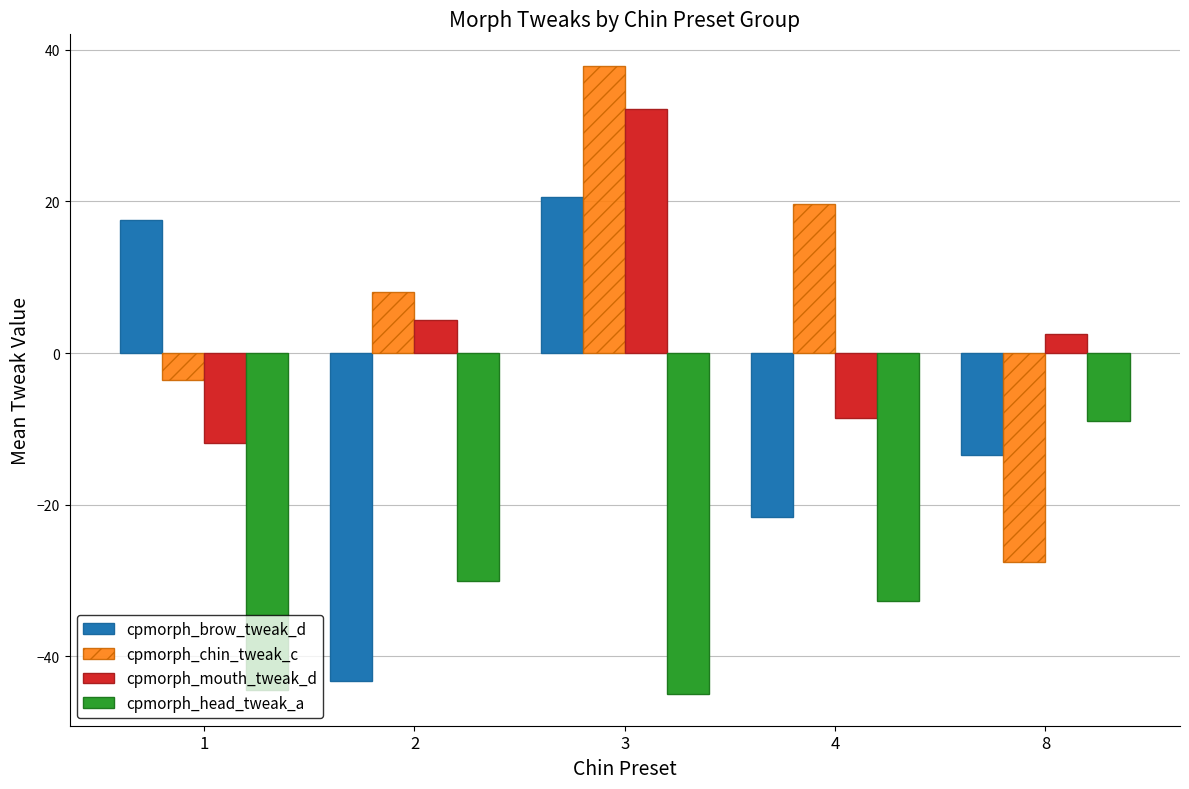

Where is cpmorph_mouth_tweak_d nearest to the value 10?

2